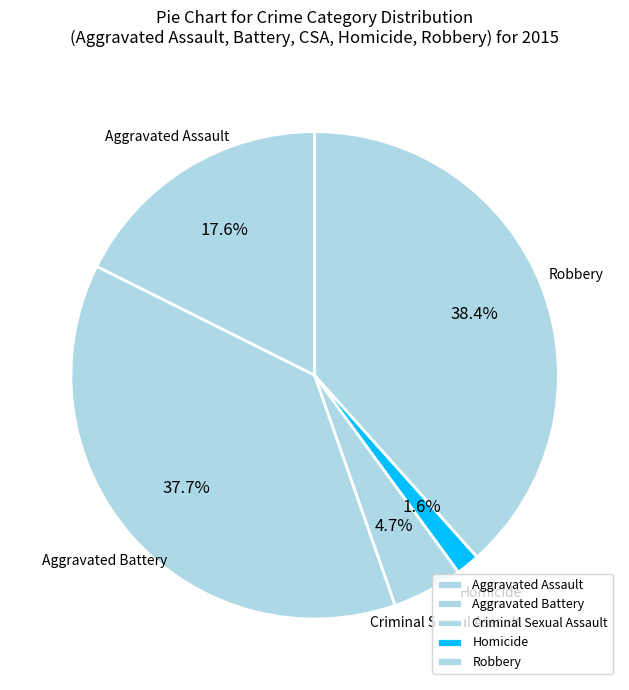

Is it true that Criminal Sexual Assault is 16% of the pie?

False